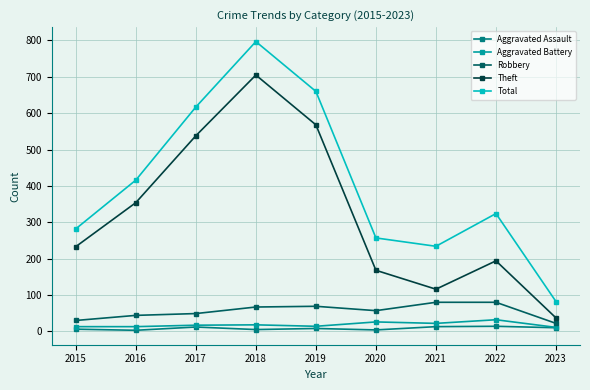

Which series has the widest spread of values?

Total